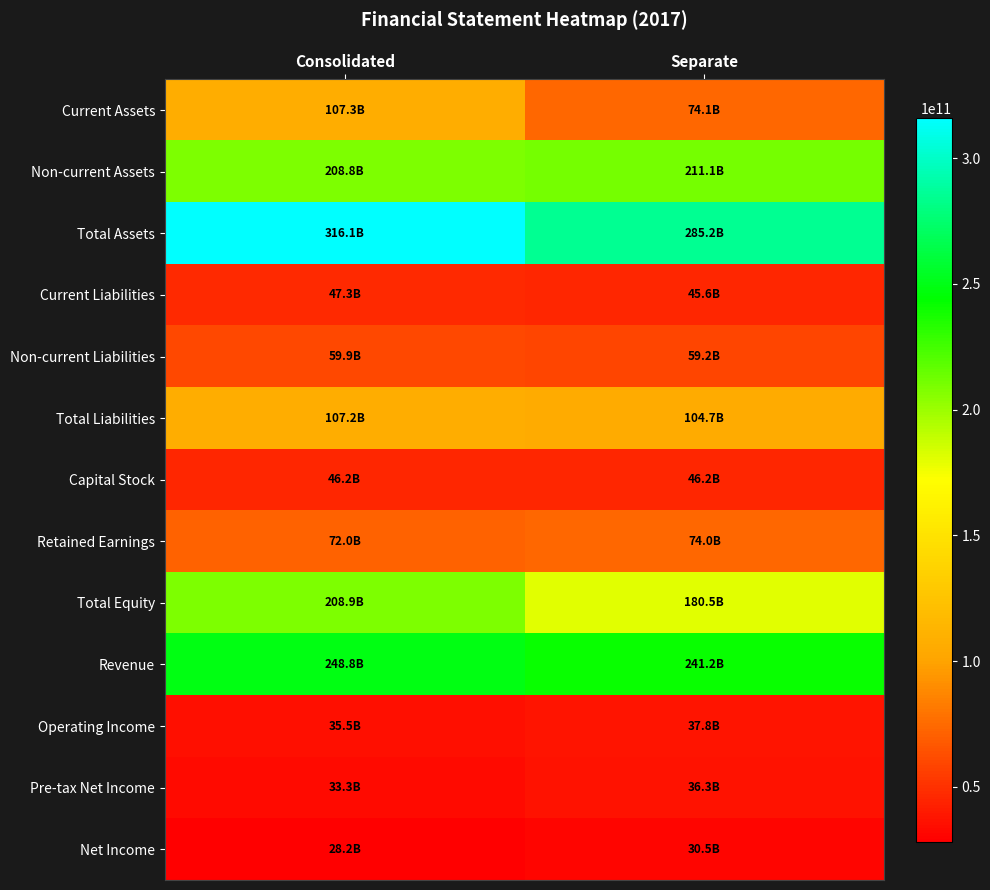

What is the maximum value shown in the chart?

316114969405